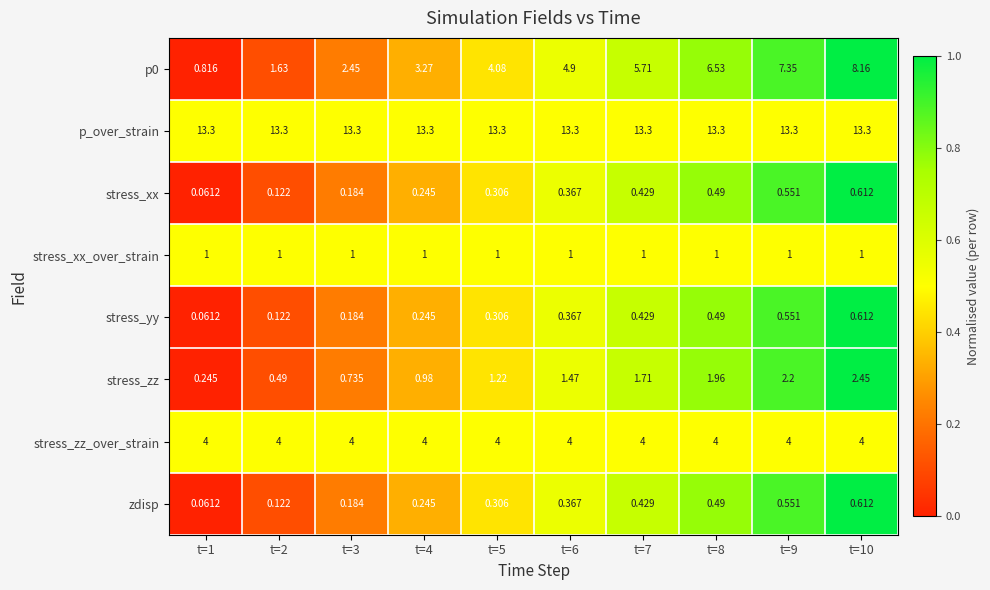

Which series has the largest total across all categories?

p_over_strain